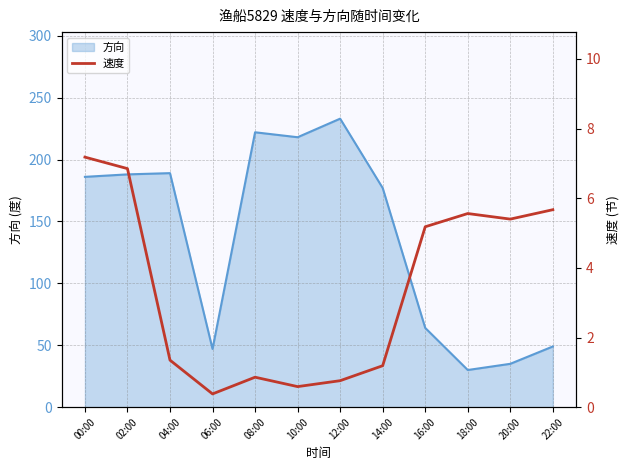

Between 08:00 and 10:00, which is larger?

08:00